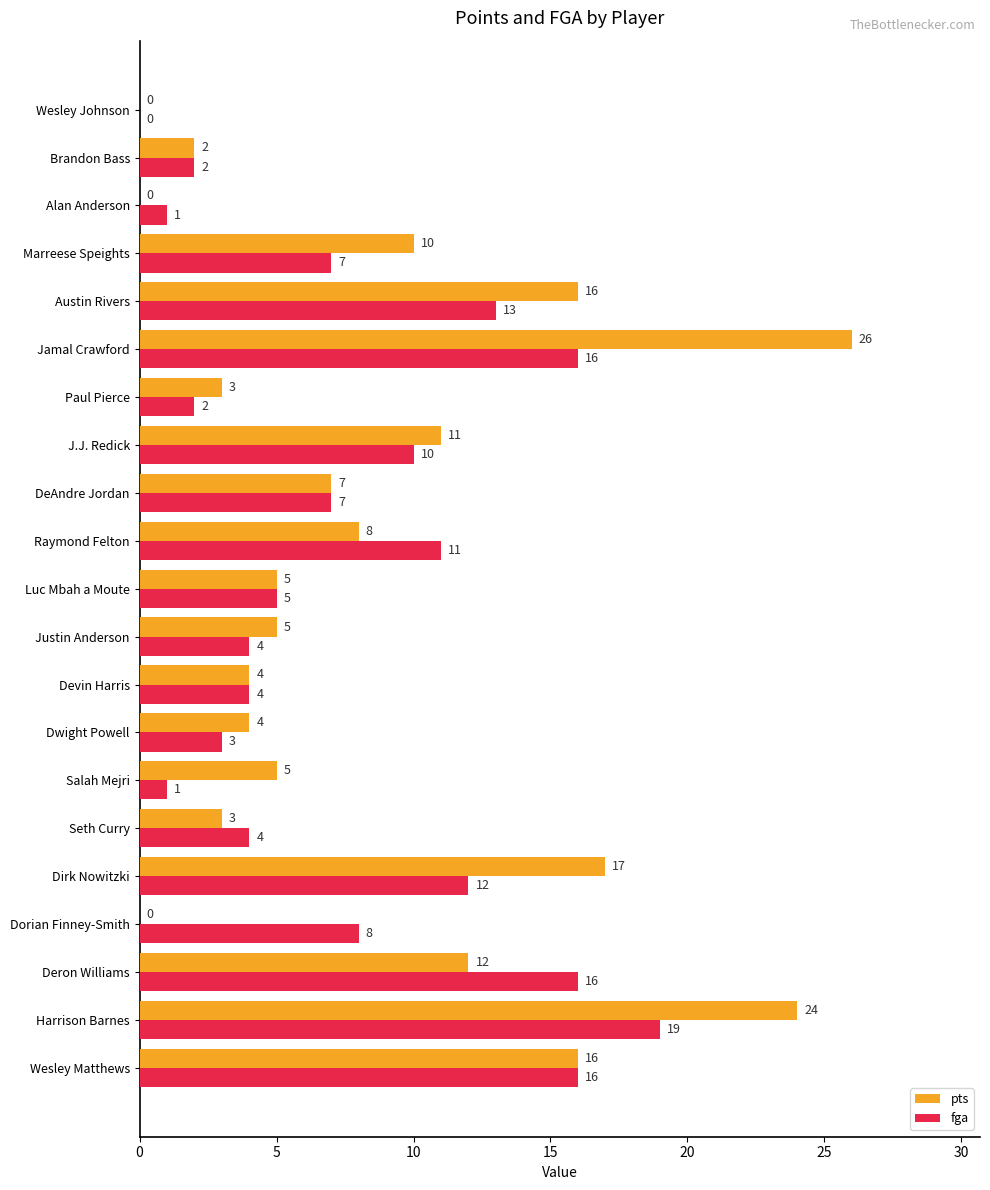

Is the value of pts at Dorian Finney-Smith greater than the value of fga at Raymond Felton?

No